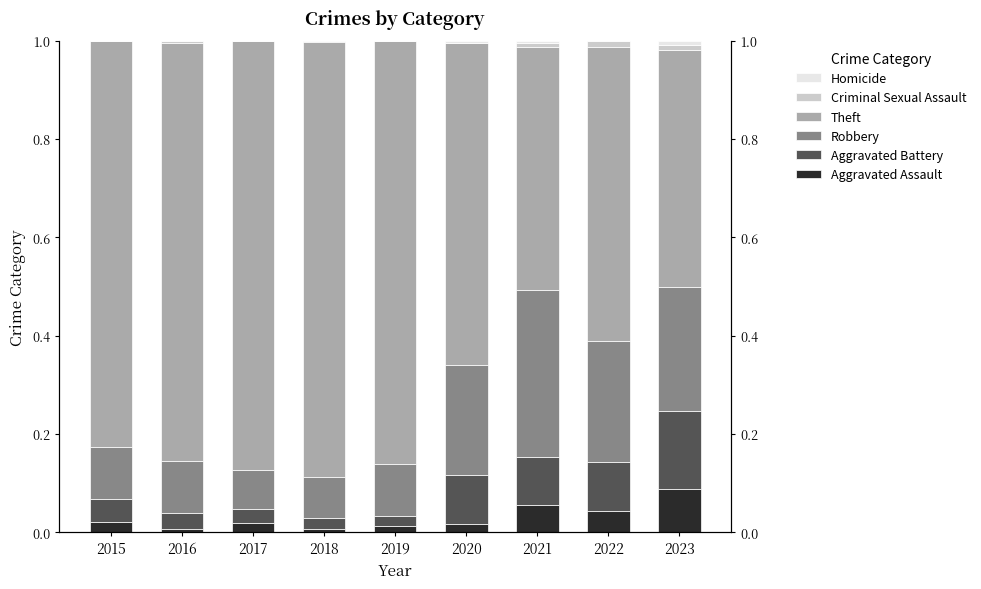

Rank the categories by Robbery value from lowest to highest.

2017, 2018, 2019, 2016, 2015, 2020, 2022, 2023, 2021